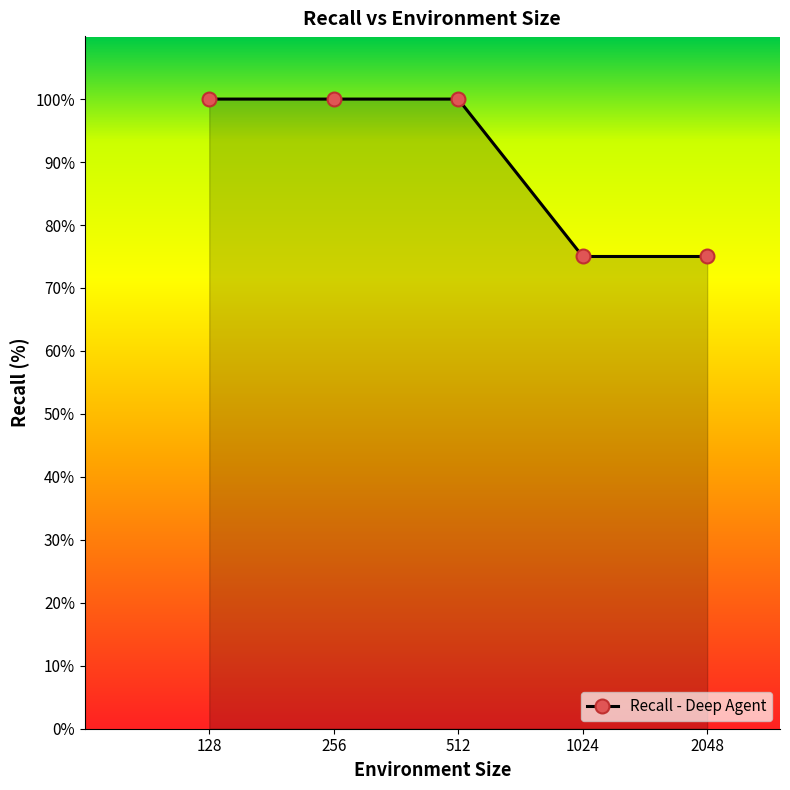

What is the difference between the maximum and minimum values?

25